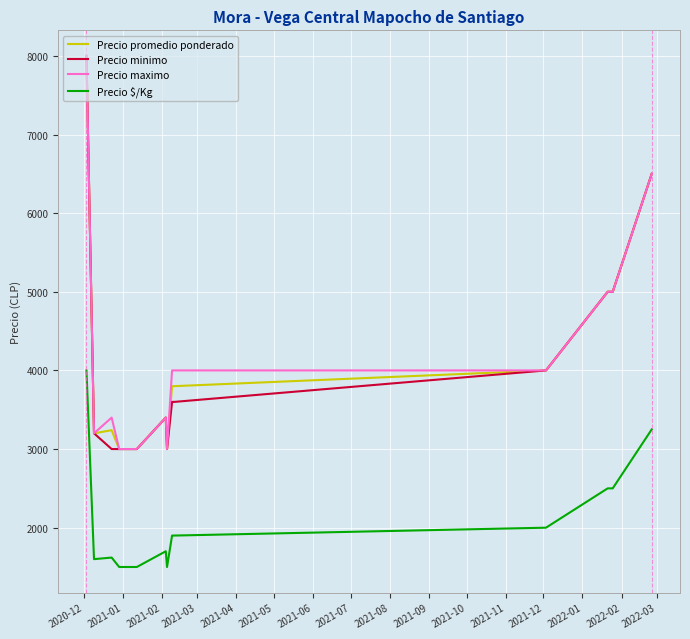

What are all the series names shown in the legend?

Precio promedio ponderado, Precio minimo, Precio maximo, Precio $/Kg